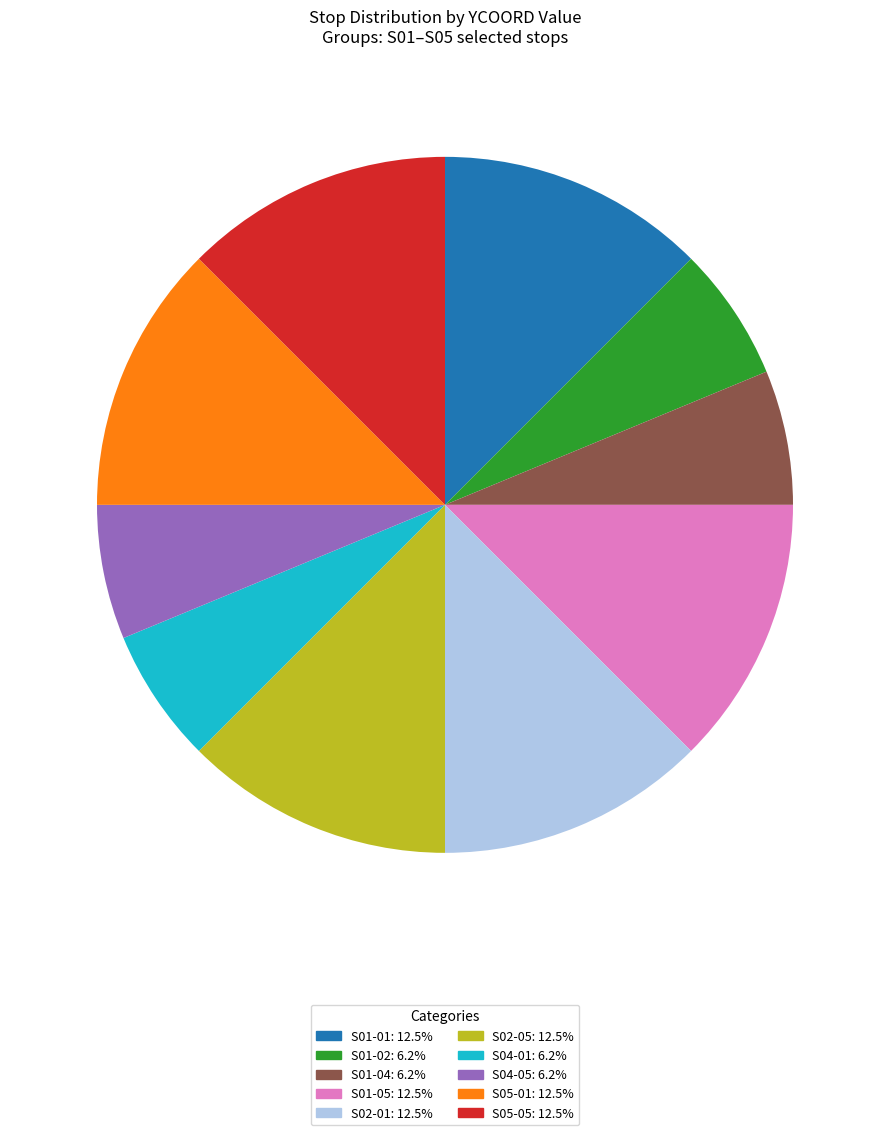

Is there a majority slice in this chart?

No